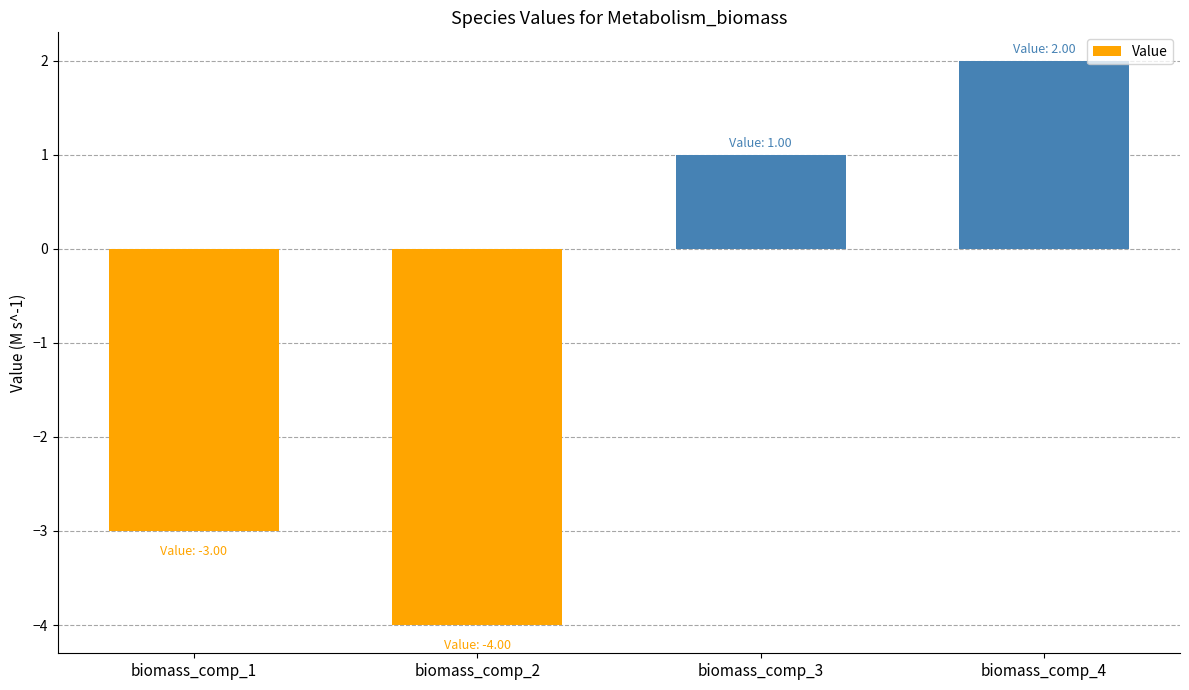

At which category does the chart reach its peak across all series?

biomass_comp_4